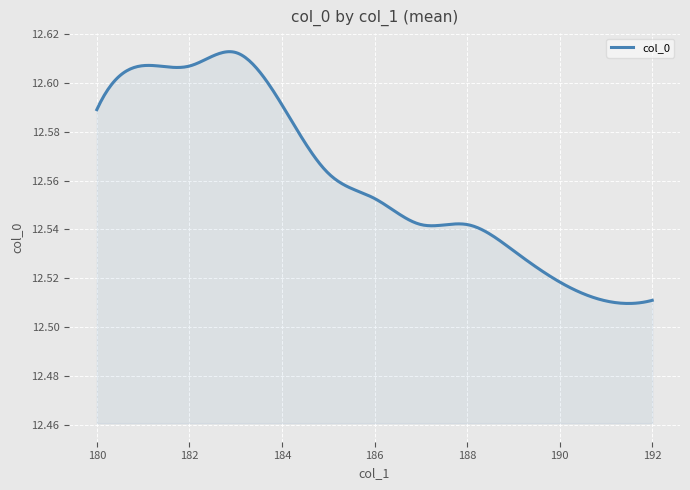

What is the label of the 30th point from the right?

188